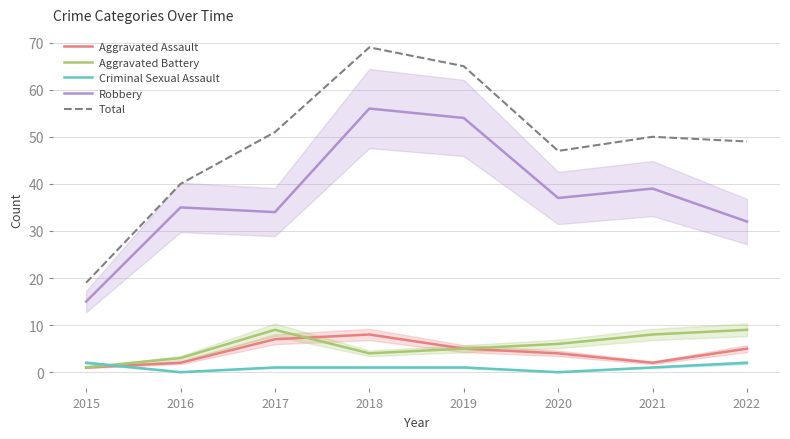

Which series changed the most between 2015 and 2020?

Total